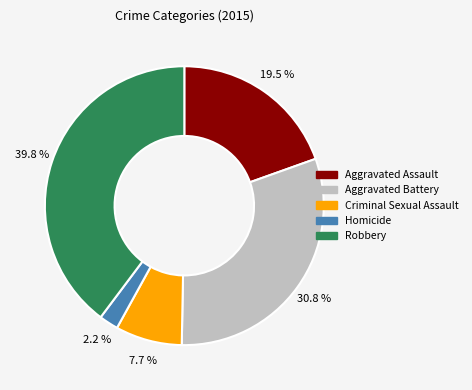

Which slice is the smallest?

Homicide